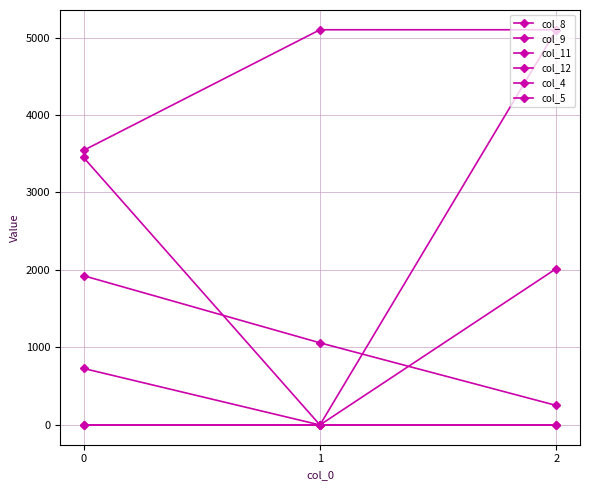

How many data points in col_8 are above 3452?

2